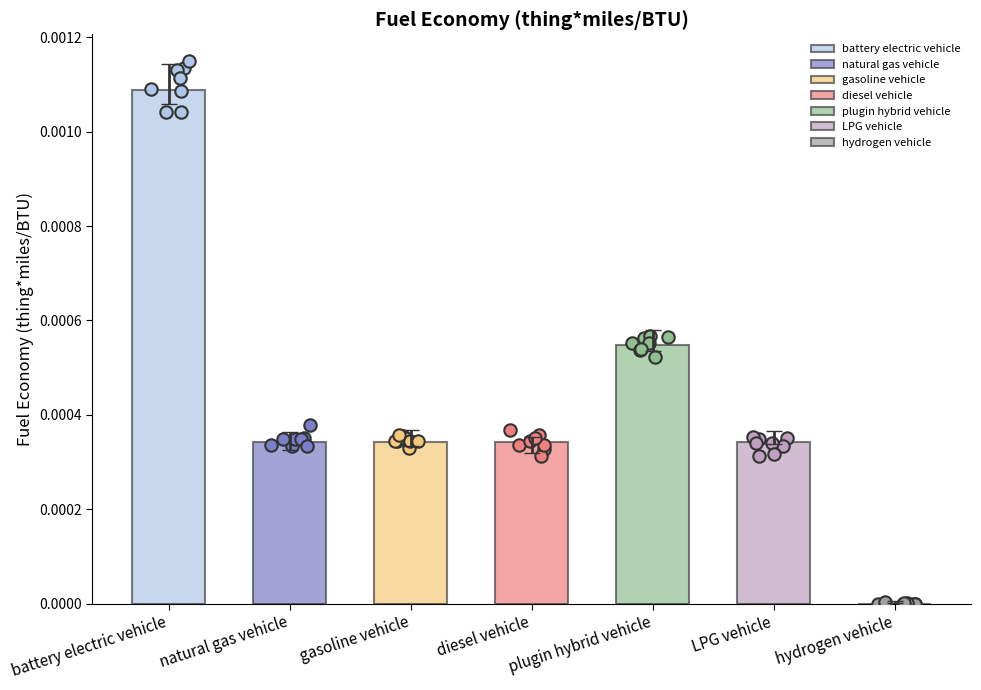

Which has a higher value, natural gas vehicle or LPG vehicle?

natural gas vehicle